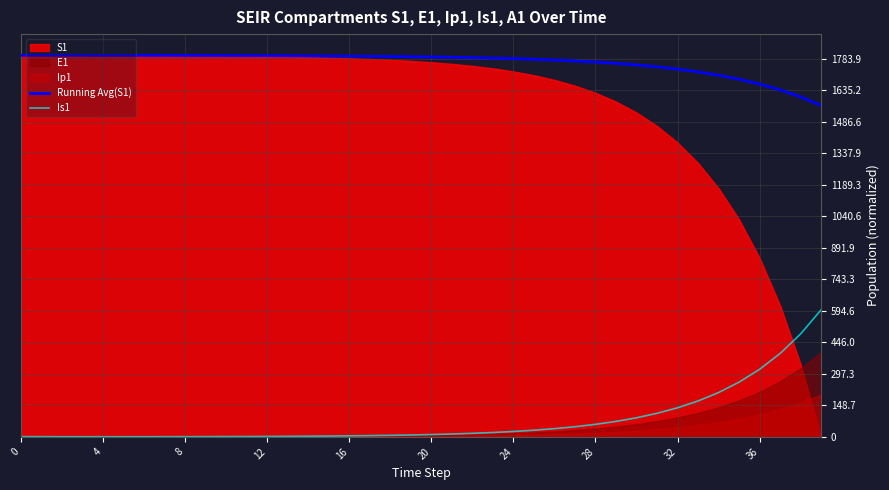

True or false: Is1 and Running Avg(S1) intersect in this chart.

False